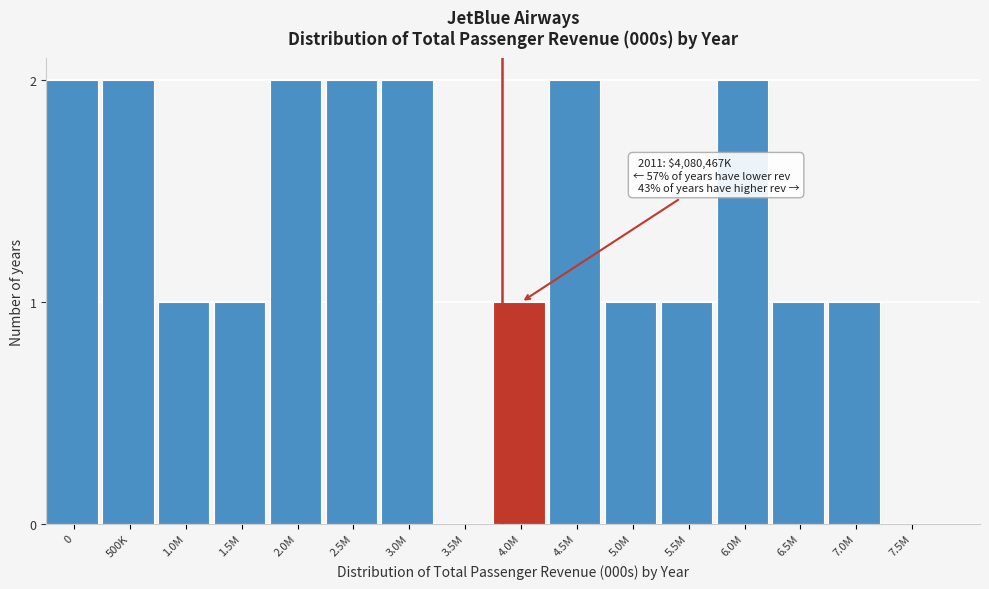

Reading left to right, what are all the values shown in this chart?

0=2	500K=2	1.0M=1	1.5M=1	2.0M=2	2.5M=2	3.0M=2	3.5M=0	4.0M=1	4.5M=2	5.0M=1	5.5M=1	6.0M=2	6.5M=1	7.0M=1	7.5M=0